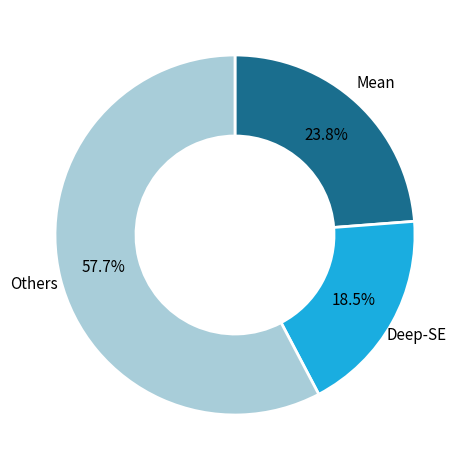

Is there any slice that represents more than half of the pie?

Yes